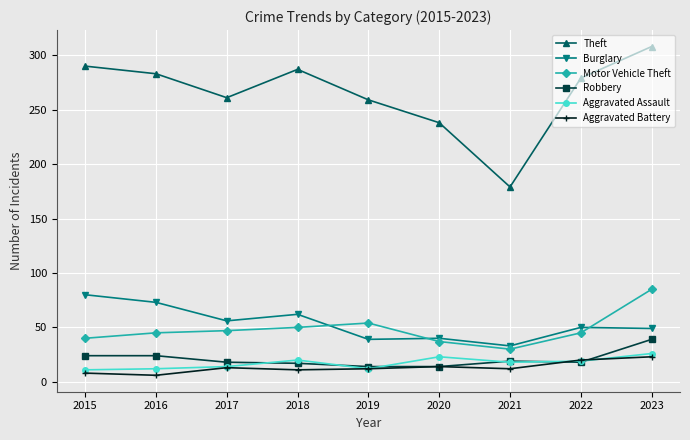

Does the chart display data point markers on the line(s)?

Yes